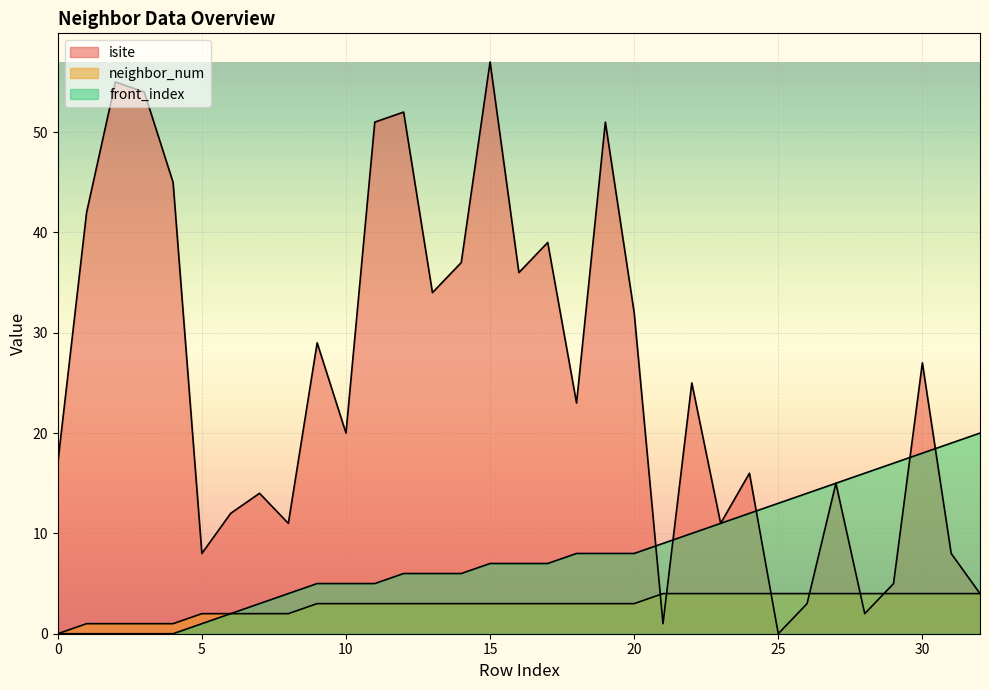

What is the sum of all neighbor_num values?

96